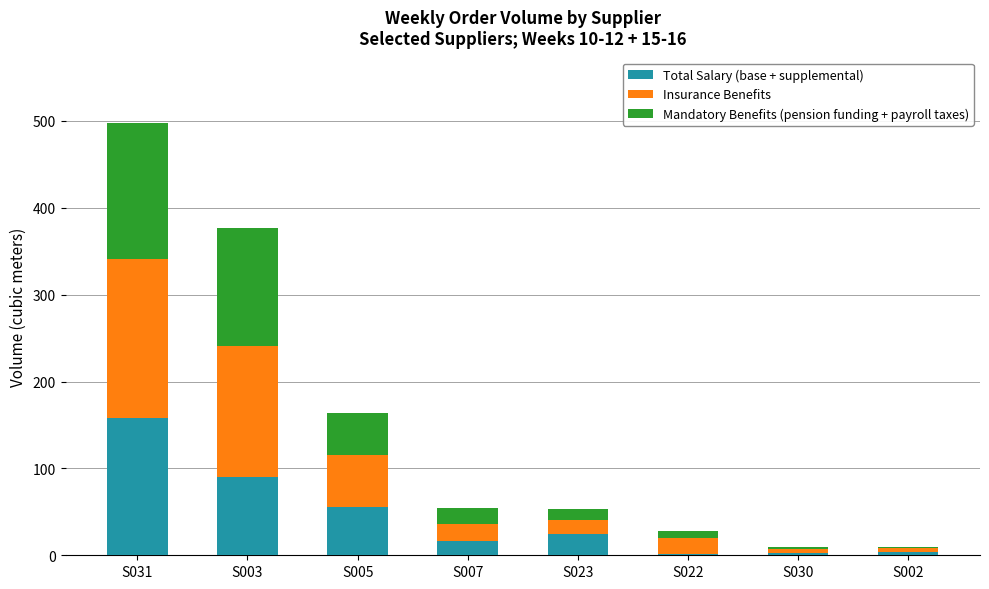

The value of Total Salary (base + supplemental) at S003 is 47. True or false?

False